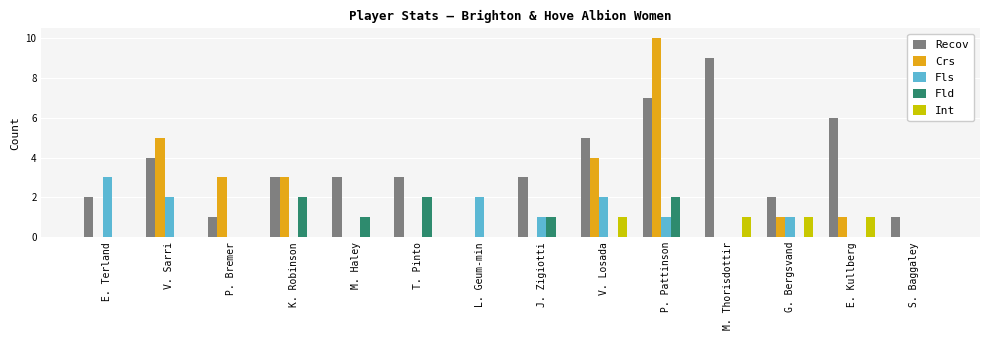

Which series has the widest spread of values?

Crs